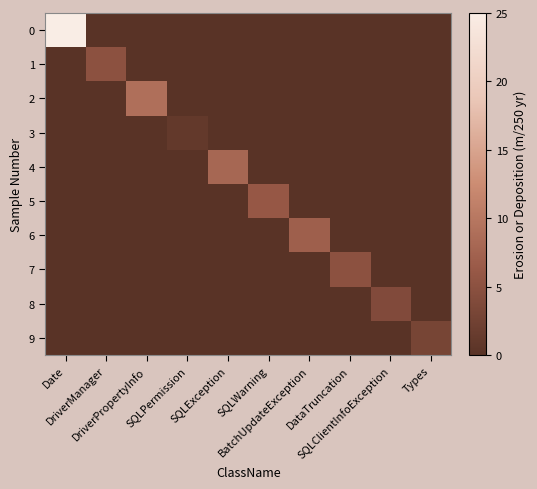

Reading left to right, what are all the values shown in this chart?

0: Date=25	DriverManager=0	DriverPropertyInfo=0	SQLPermission=0	SQLException=0	SQLWarning=0	BatchUpdateException=0	DataTruncation=0	SQLClientInfoException=0	Types=0
1: Date=0	DriverManager=5	DriverPropertyInfo=0	SQLPermission=0	SQLException=0	SQLWarning=0	BatchUpdateException=0	DataTruncation=0	SQLClientInfoException=0	Types=0
2: Date=0	DriverManager=0	DriverPropertyInfo=9	SQLPermission=0	SQLException=0	SQLWarning=0	BatchUpdateException=0	DataTruncation=0	SQLClientInfoException=0	Types=0
3: Date=0	DriverManager=0	DriverPropertyInfo=0	SQLPermission=1	SQLException=0	SQLWarning=0	BatchUpdateException=0	DataTruncation=0	SQLClientInfoException=0	Types=0
4: Date=0	DriverManager=0	DriverPropertyInfo=0	SQLPermission=0	SQLException=8	SQLWarning=0	BatchUpdateException=0	DataTruncation=0	SQLClientInfoException=0	Types=0
5: Date=0	DriverManager=0	DriverPropertyInfo=0	SQLPermission=0	SQLException=0	SQLWarning=6	BatchUpdateException=0	DataTruncation=0	SQLClientInfoException=0	Types=0
6: Date=0	DriverManager=0	DriverPropertyInfo=0	SQLPermission=0	SQLException=0	SQLWarning=0	BatchUpdateException=7	DataTruncation=0	SQLClientInfoException=0	Types=0
7: Date=0	DriverManager=0	DriverPropertyInfo=0	SQLPermission=0	SQLException=0	SQLWarning=0	BatchUpdateException=0	DataTruncation=5	SQLClientInfoException=0	Types=0
8: Date=0	DriverManager=0	DriverPropertyInfo=0	SQLPermission=0	SQLException=0	SQLWarning=0	BatchUpdateException=0	DataTruncation=0	SQLClientInfoException=4	Types=0
9: Date=0	DriverManager=0	DriverPropertyInfo=0	SQLPermission=0	SQLException=0	SQLWarning=0	BatchUpdateException=0	DataTruncation=0	SQLClientInfoException=0	Types=3